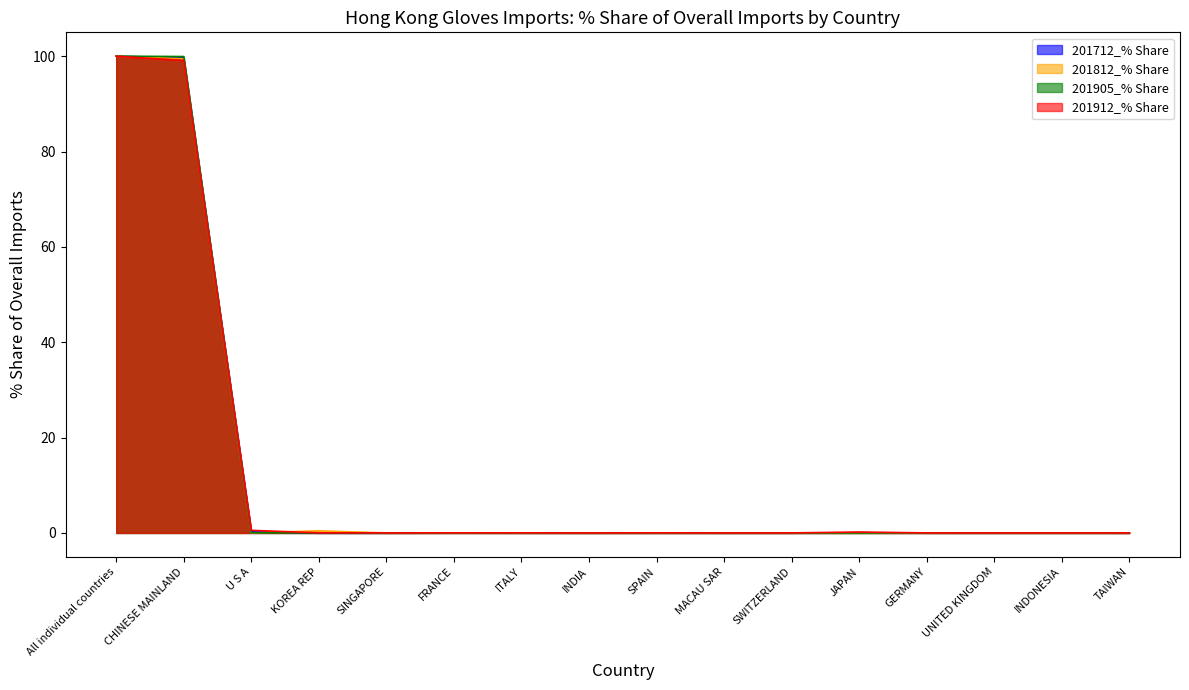

At which label is 201912_% Share closest to 50?

CHINESE MAINLAND